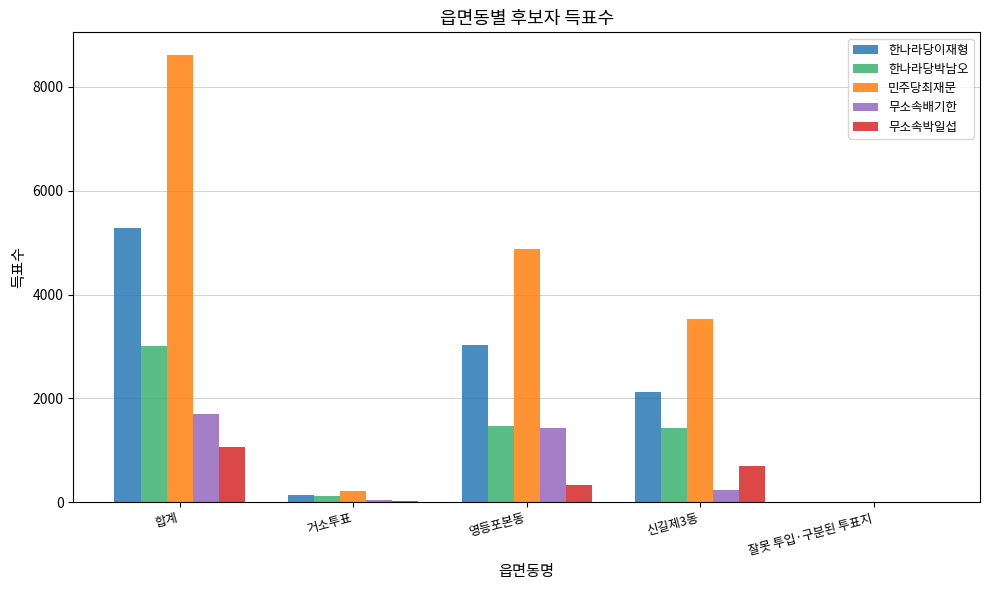

What is the maximum value shown in the chart?

8622